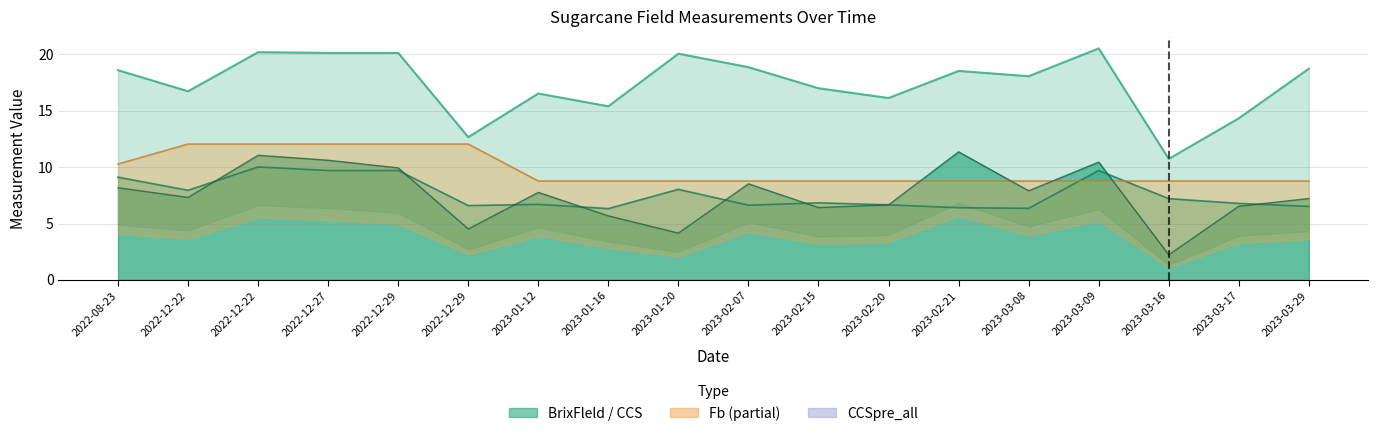

List the labels in order of CCSpre_all value, largest first.

2022-12-22, 2022-12-27, 2022-12-29, 2023-03-09, 2022-08-23, 2023-01-20, 2022-12-22, 2023-03-16, 2023-02-15, 2023-03-17, 2023-01-12, 2023-02-20, 2023-02-07, 2022-12-29, 2023-03-29, 2023-02-21, 2023-03-08, 2023-01-16